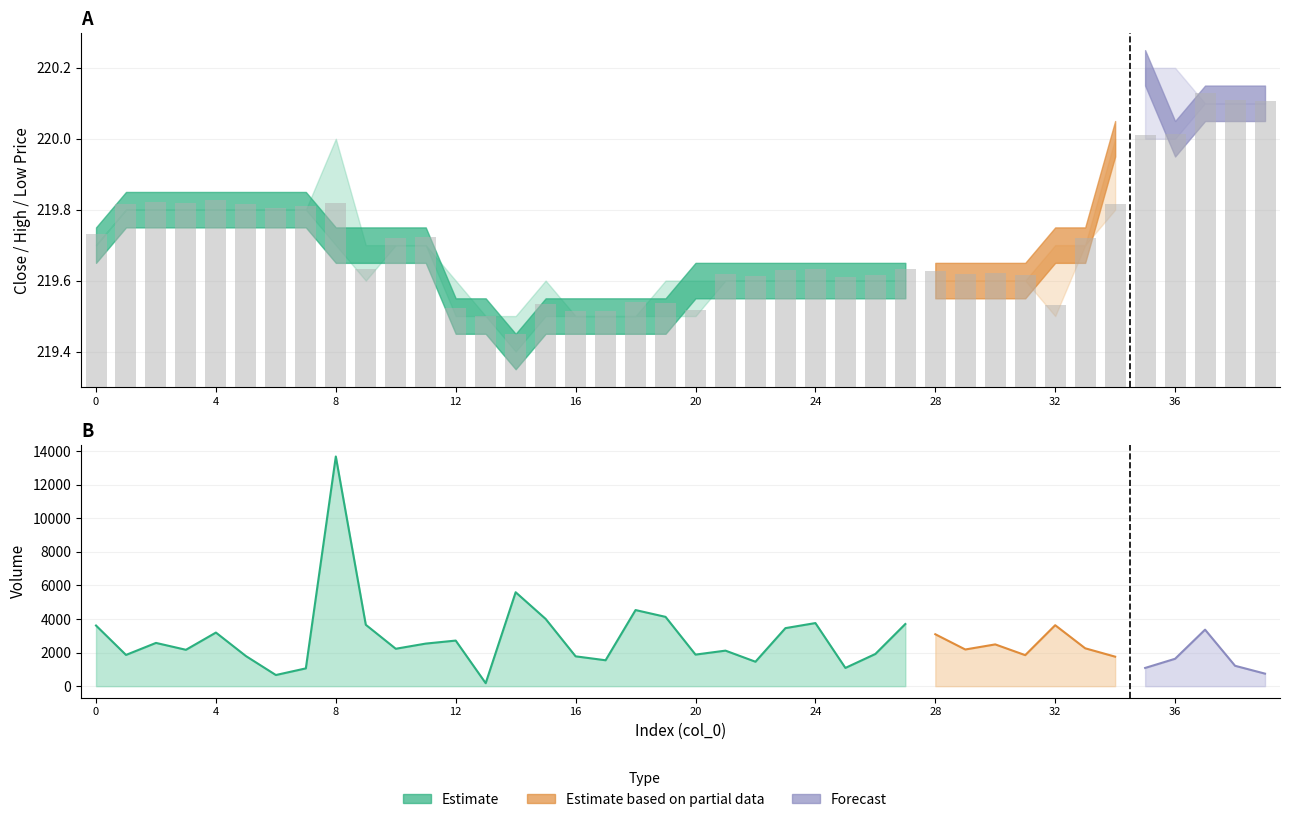

Where is the data nearest to the value 0?

14